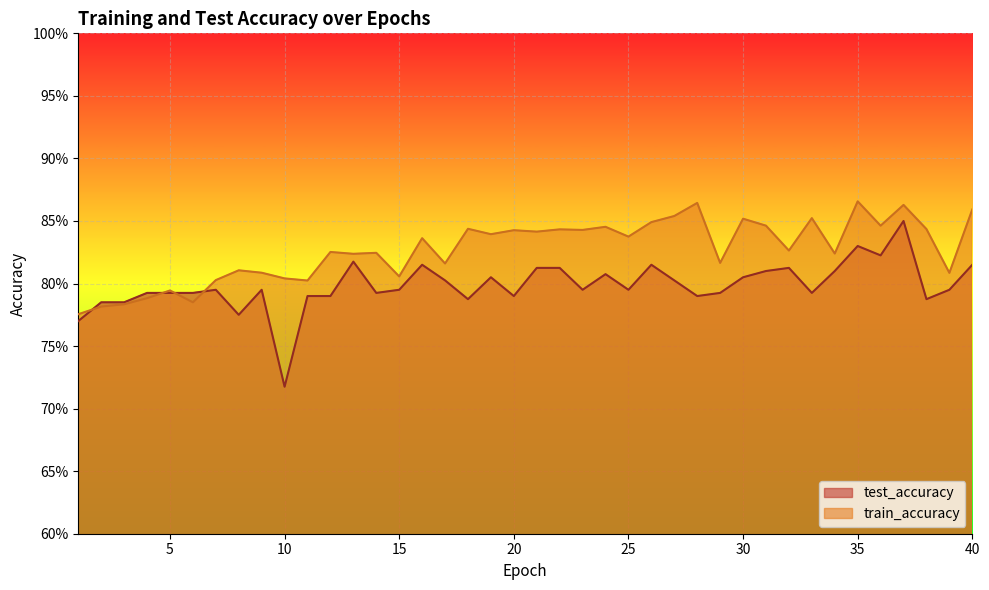

What are all the series names shown in the legend?

test_accuracy, train_accuracy